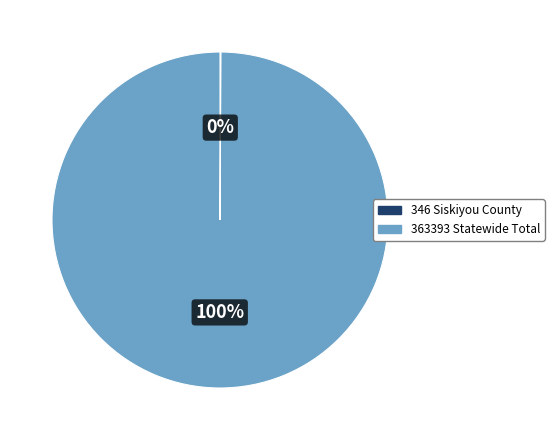

To the nearest percent, what is the difference between the largest and smallest slice percentages?

100%